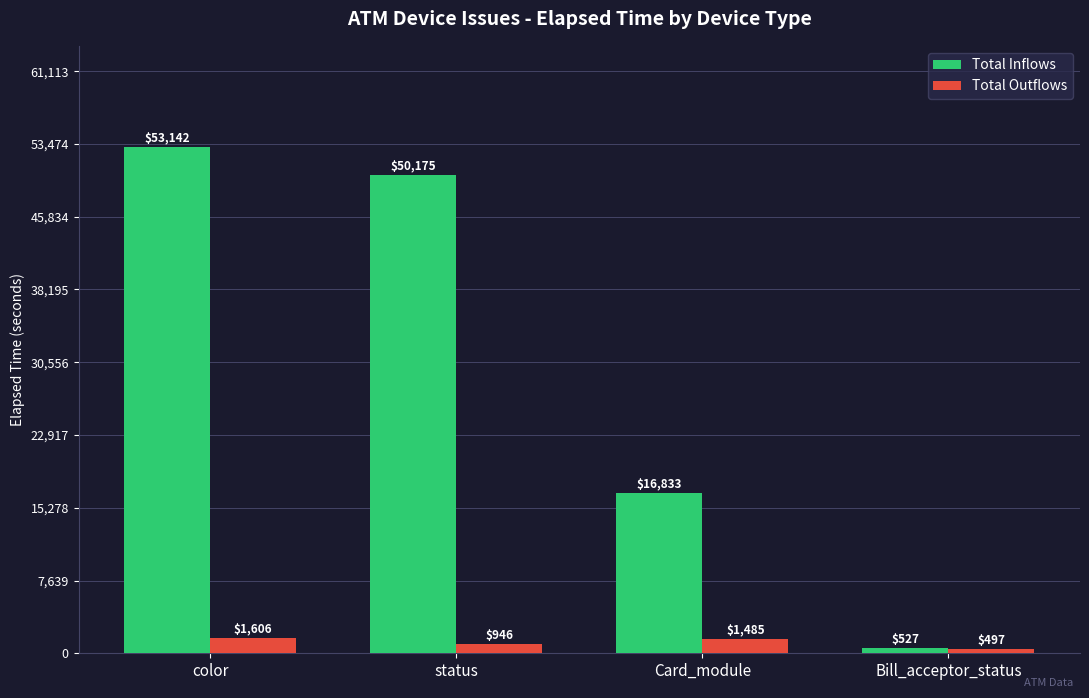

What is the value of the Total Inflows bar at the 1st from the left?

53142